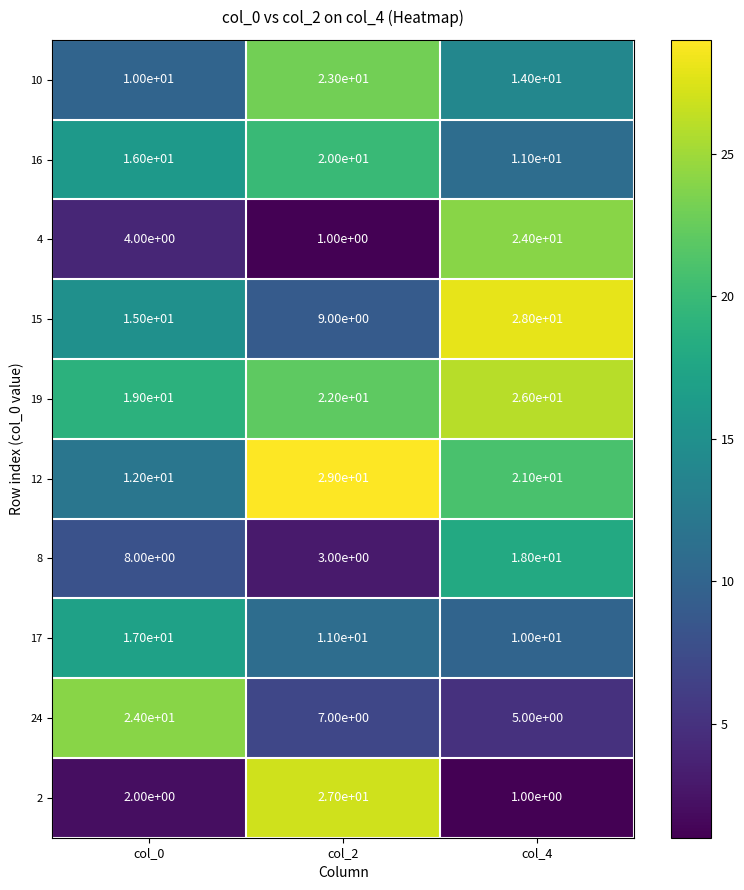

At which label is 2 closest to 14?

col_0